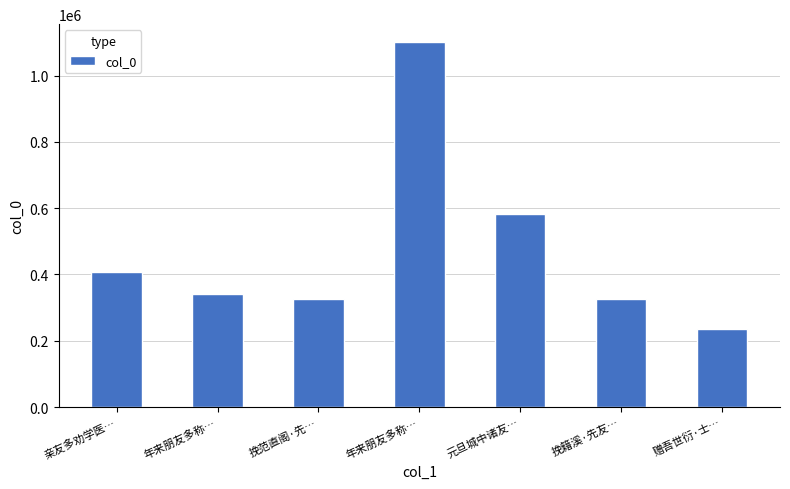

How many data points are less than 339662?

3